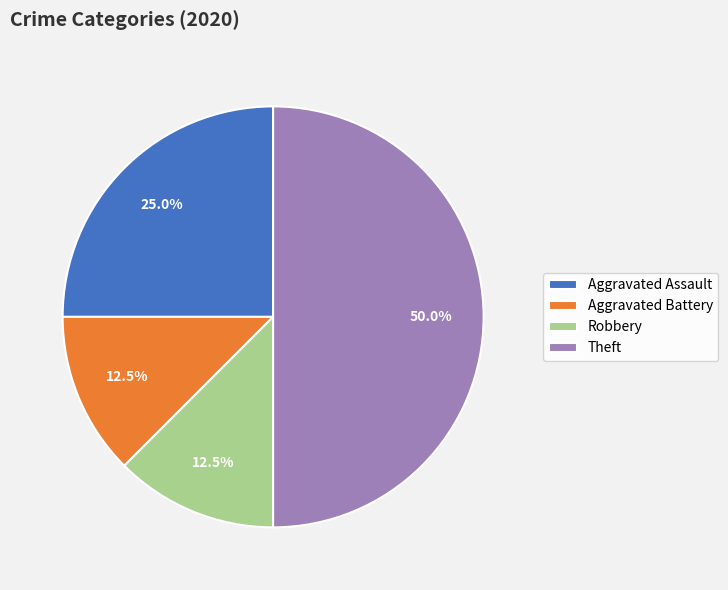

Which slice is the largest?

Theft